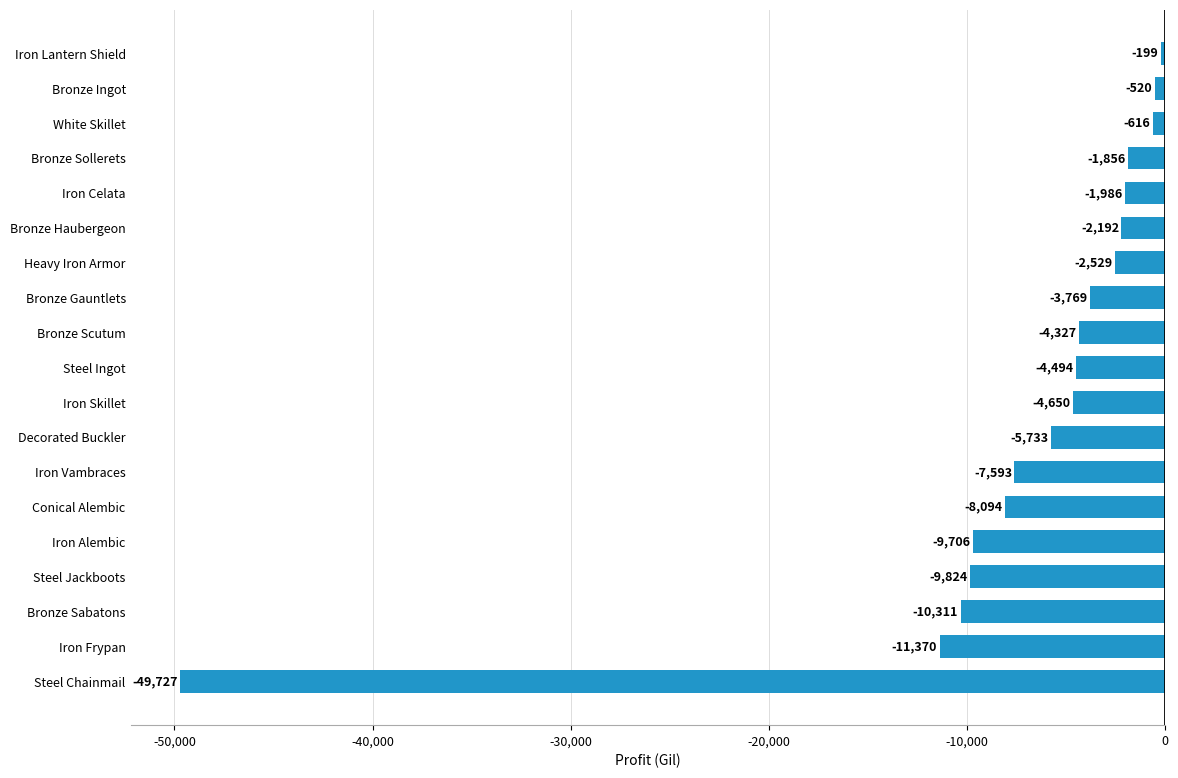

Does the chart contain stacked bars?

No